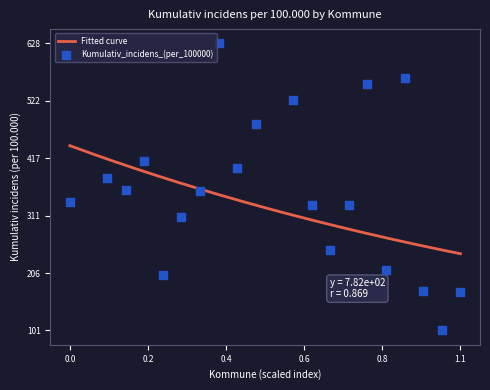

What is the change in value from 147 to 163?

+18